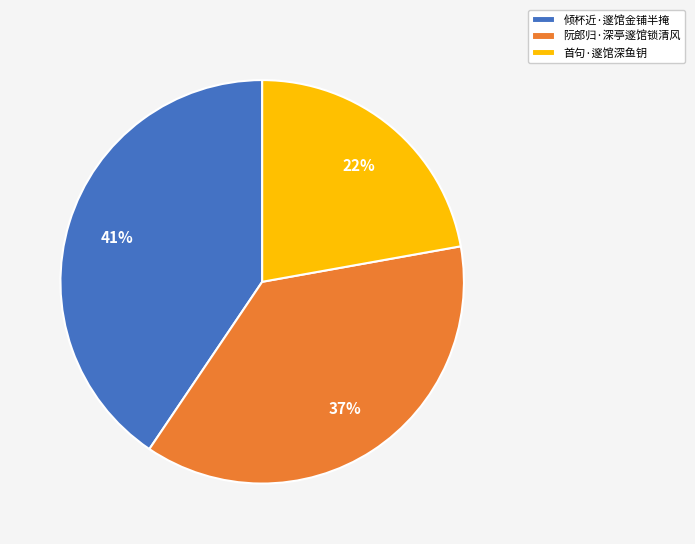

Is there a majority slice in this chart?

No